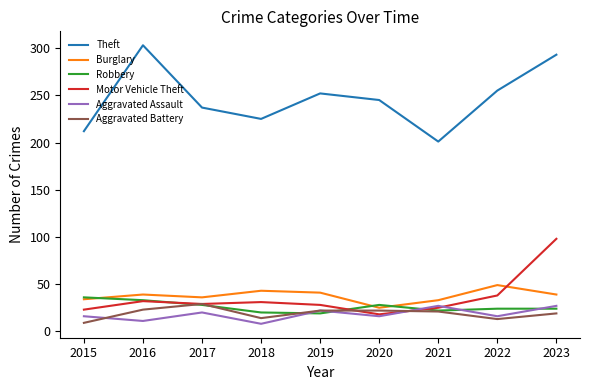

How many lines are shown in the chart?

6